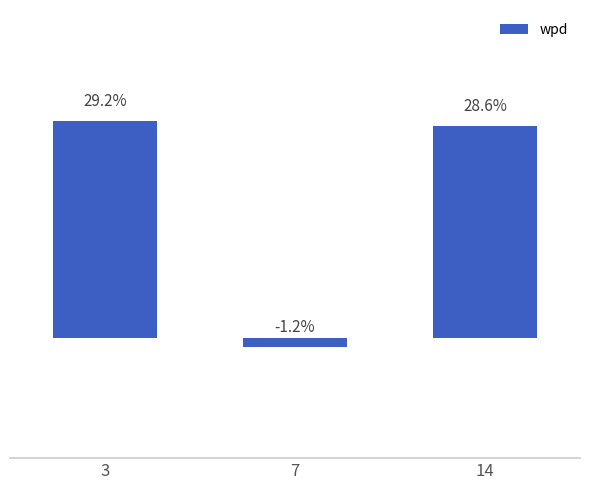

List the labels in order of value, smallest first.

7, 14, 3